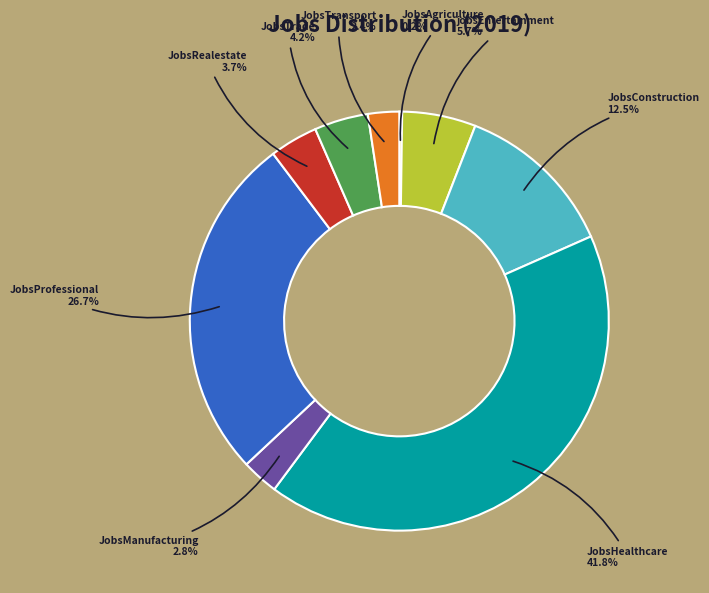

Is JobsManufacturing the majority of the pie?

No